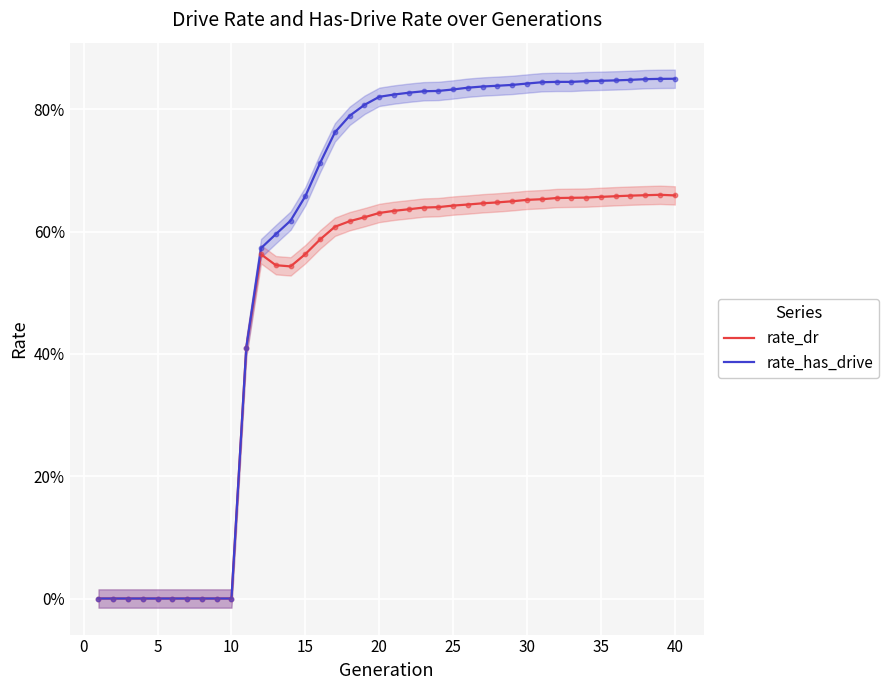

Is the value of rate_dr at 23 greater than the value of rate_has_drive at 23?

No